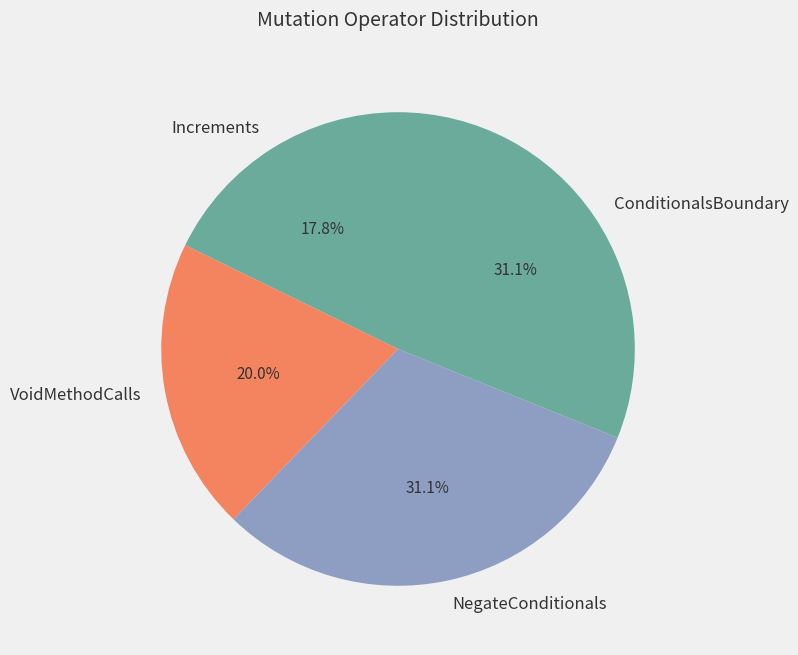

Which slice is the smallest?

Increments